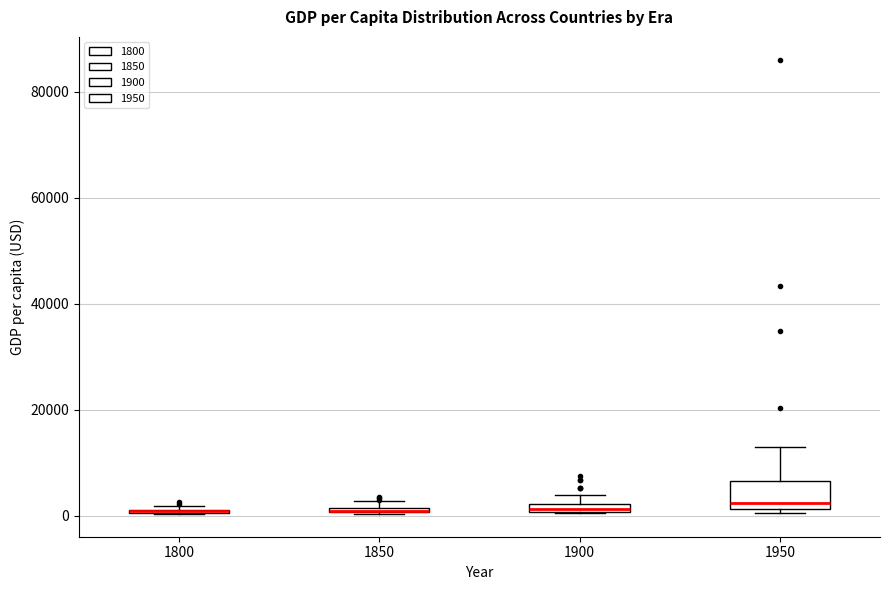

Which box is the tallest, from its lower edge to its upper edge?

1950